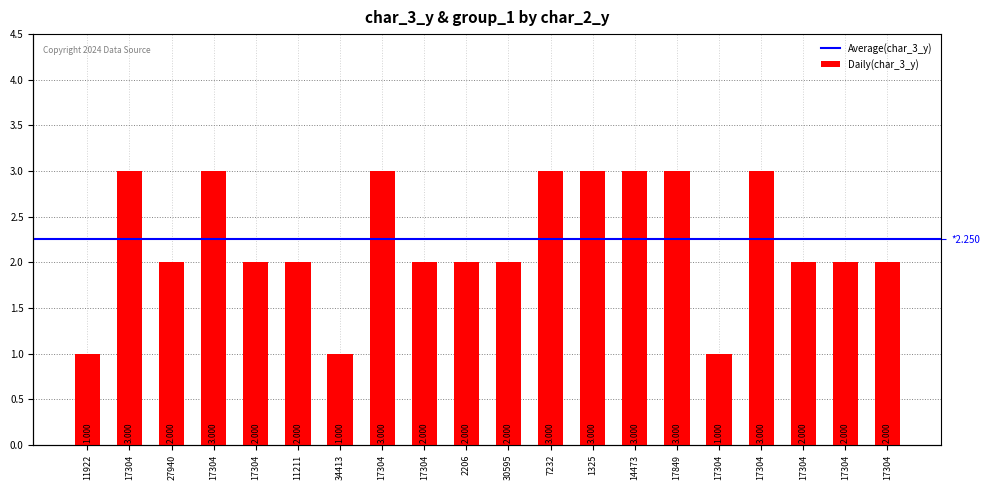

Reading left to right, what are all the values shown in this chart?

1	3	2	3	2	2	1	3	2	2	2	3	3	3	3	1	3	2	2	2